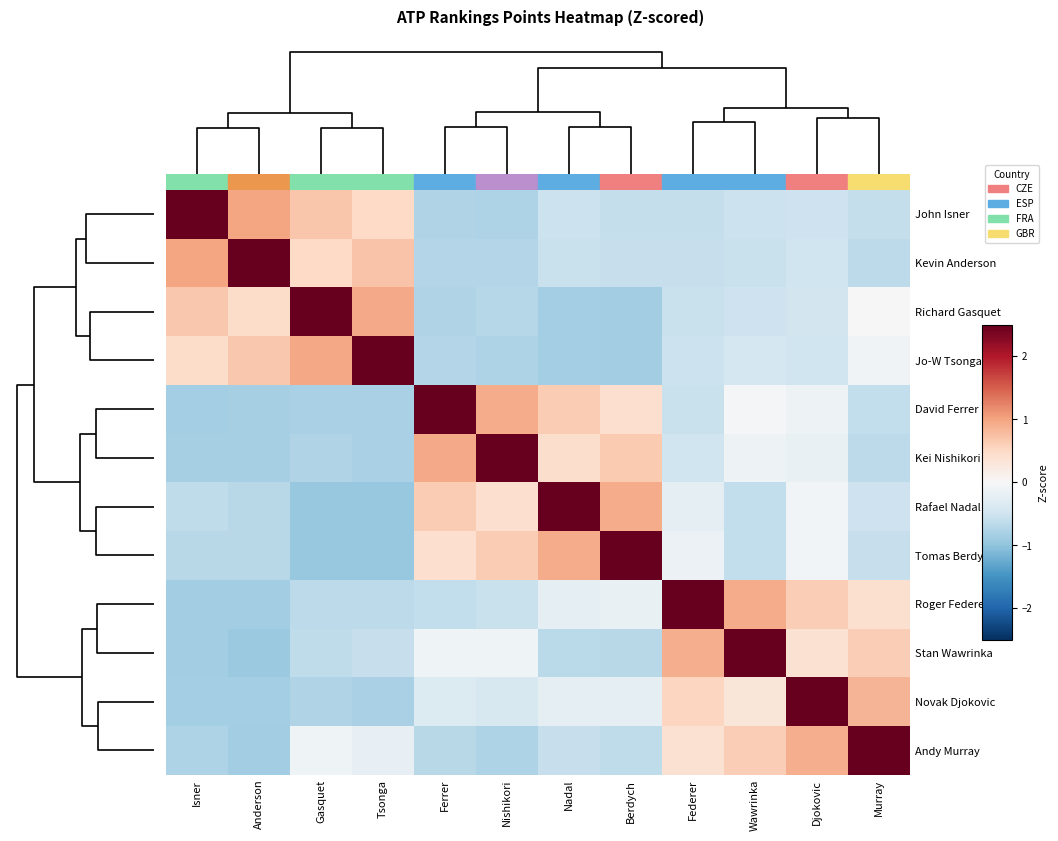

Reading left to right, transcribe all the data shown in this chart.

John Isner: Isner=2.7	Anderson=1.0	Gasquet=0.7	Tsonga=0.5	Ferrer=-0.7	Nishikori=-0.8	Nadal=-0.5	Berdych=-0.6	Federer=-0.6	Wawrinka=-0.5	Djokovic=-0.5	Murray=-0.6
Kevin Anderson: Isner=1.0	Anderson=2.7	Gasquet=0.5	Tsonga=0.7	Ferrer=-0.7	Nishikori=-0.7	Nadal=-0.6	Berdych=-0.6	Federer=-0.6	Wawrinka=-0.6	Djokovic=-0.5	Murray=-0.7
Richard Gasquet: Isner=0.7	Anderson=0.5	Gasquet=2.7	Tsonga=1.0	Ferrer=-0.7	Nishikori=-0.7	Nadal=-0.9	Berdych=-0.9	Federer=-0.6	Wawrinka=-0.5	Djokovic=-0.5	Murray=-0.0
Jo-W Tsonga: Isner=0.5	Anderson=0.7	Gasquet=1.0	Tsonga=2.7	Ferrer=-0.7	Nishikori=-0.8	Nadal=-0.8	Berdych=-0.9	Federer=-0.5	Wawrinka=-0.4	Djokovic=-0.5	Murray=-0.1
David Ferrer: Isner=-0.8	Anderson=-0.8	Gasquet=-0.8	Tsonga=-0.8	Ferrer=2.7	Nishikori=0.9	Nadal=0.6	Berdych=0.4	Federer=-0.6	Wawrinka=-0.1	Djokovic=-0.1	Murray=-0.6
Kei Nishikori: Isner=-0.8	Anderson=-0.8	Gasquet=-0.8	Tsonga=-0.8	Ferrer=0.9	Nishikori=2.7	Nadal=0.4	Berdych=0.7	Federer=-0.5	Wawrinka=-0.1	Djokovic=-0.2	Murray=-0.7
Rafael Nadal: Isner=-0.6	Anderson=-0.7	Gasquet=-0.9	Tsonga=-0.9	Ferrer=0.6	Nishikori=0.4	Nadal=2.7	Berdych=0.9	Federer=-0.2	Wawrinka=-0.6	Djokovic=-0.1	Murray=-0.5
Tomas Berdych: Isner=-0.7	Anderson=-0.7	Gasquet=-0.9	Tsonga=-0.9	Ferrer=0.4	Nishikori=0.6	Nadal=0.9	Berdych=2.7	Federer=-0.1	Wawrinka=-0.6	Djokovic=-0.1	Murray=-0.6
Roger Federer: Isner=-0.9	Anderson=-0.9	Gasquet=-0.7	Tsonga=-0.7	Ferrer=-0.6	Nishikori=-0.6	Nadal=-0.2	Berdych=-0.2	Federer=2.7	Wawrinka=0.9	Djokovic=0.6	Murray=0.4
Stan Wawrinka: Isner=-0.9	Anderson=-0.9	Gasquet=-0.6	Tsonga=-0.6	Ferrer=-0.1	Nishikori=-0.1	Nadal=-0.7	Berdych=-0.7	Federer=0.9	Wawrinka=2.7	Djokovic=0.4	Murray=0.6
Novak Djokovic: Isner=-0.8	Anderson=-0.9	Gasquet=-0.7	Tsonga=-0.8	Ferrer=-0.3	Nishikori=-0.4	Nadal=-0.2	Berdych=-0.2	Federer=0.5	Wawrinka=0.3	Djokovic=2.8	Murray=0.9
Andy Murray: Isner=-0.8	Anderson=-0.9	Gasquet=-0.1	Tsonga=-0.2	Ferrer=-0.7	Nishikori=-0.8	Nadal=-0.6	Berdych=-0.6	Federer=0.4	Wawrinka=0.6	Djokovic=0.9	Murray=2.7